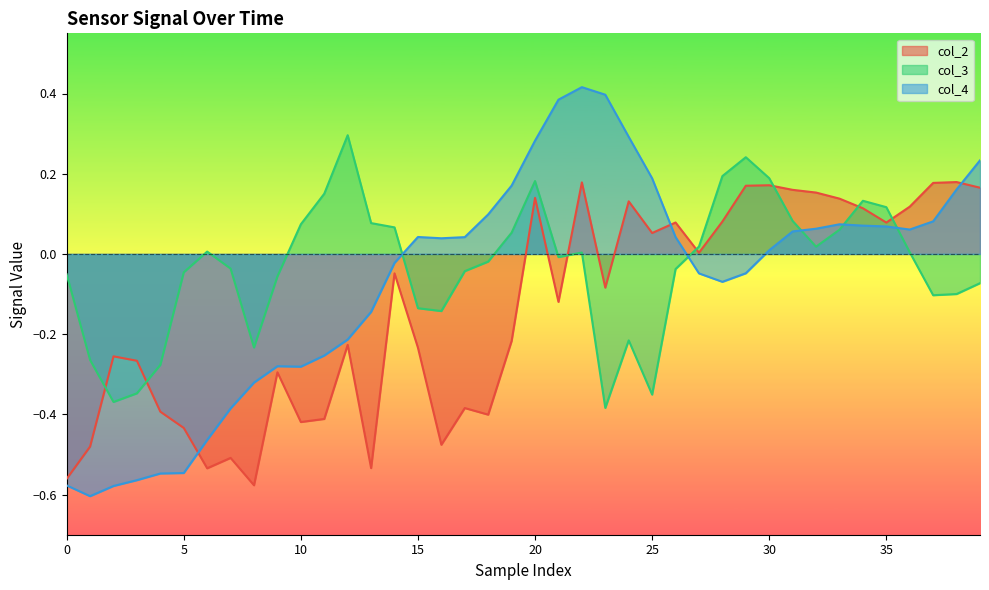

At 10, list the series in order from largest to smallest.

col_3, col_4, col_2